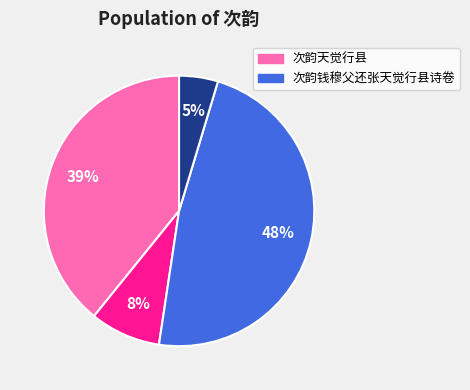

To the nearest percent, what is the difference between the largest and smallest slice percentages?

43%